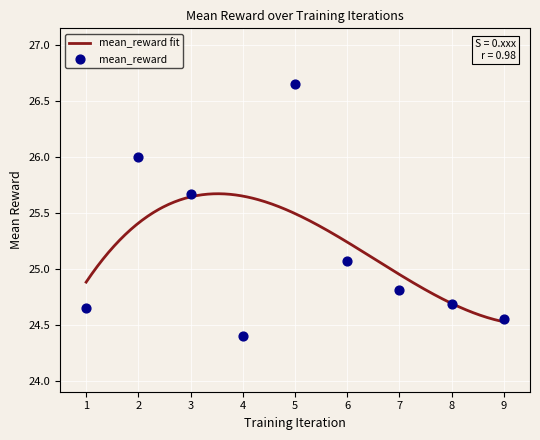

What is the change in value from 3 to 9?

-1.1